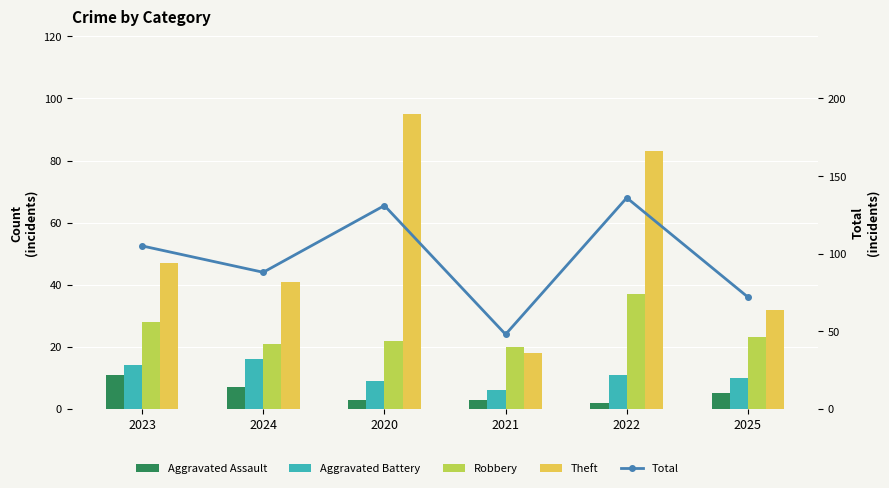

What is the sum of the Total values at 2025 and 2024?

160